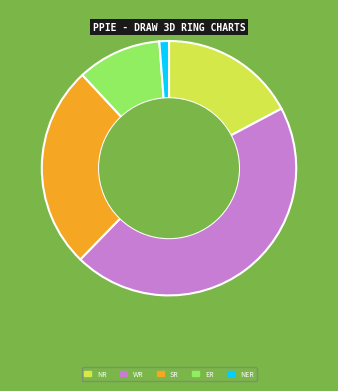

How many slices are in this pie chart?

5